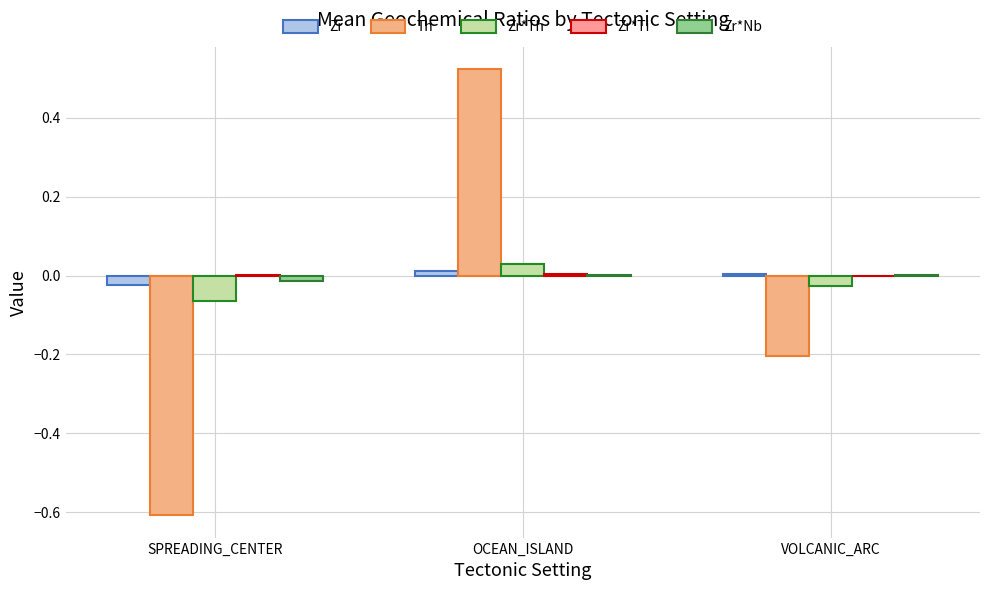

Are the bars horizontal?

No